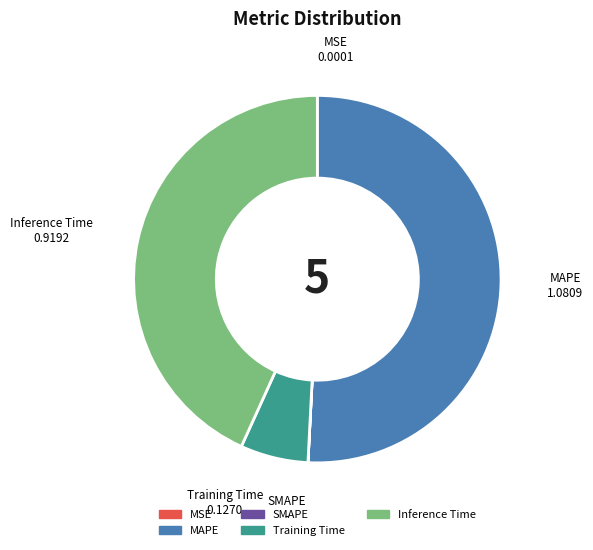

True or false: Inference Time accounts for 35% of the total.

False